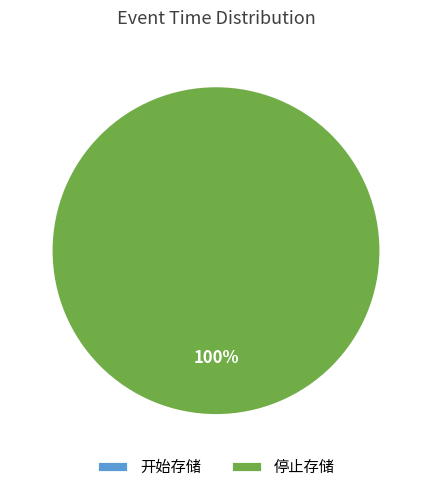

What is the majority slice?

2